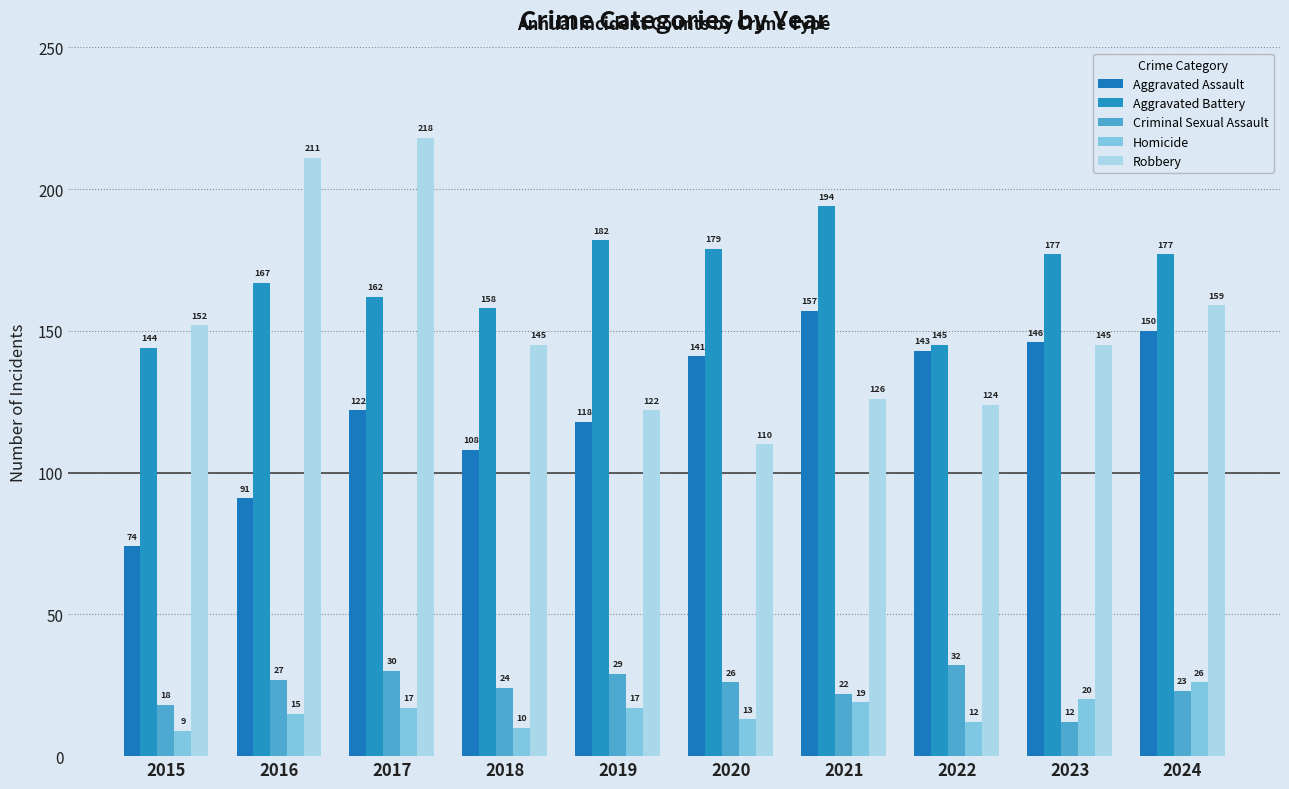

Which series has the largest total across all categories?

Aggravated Battery